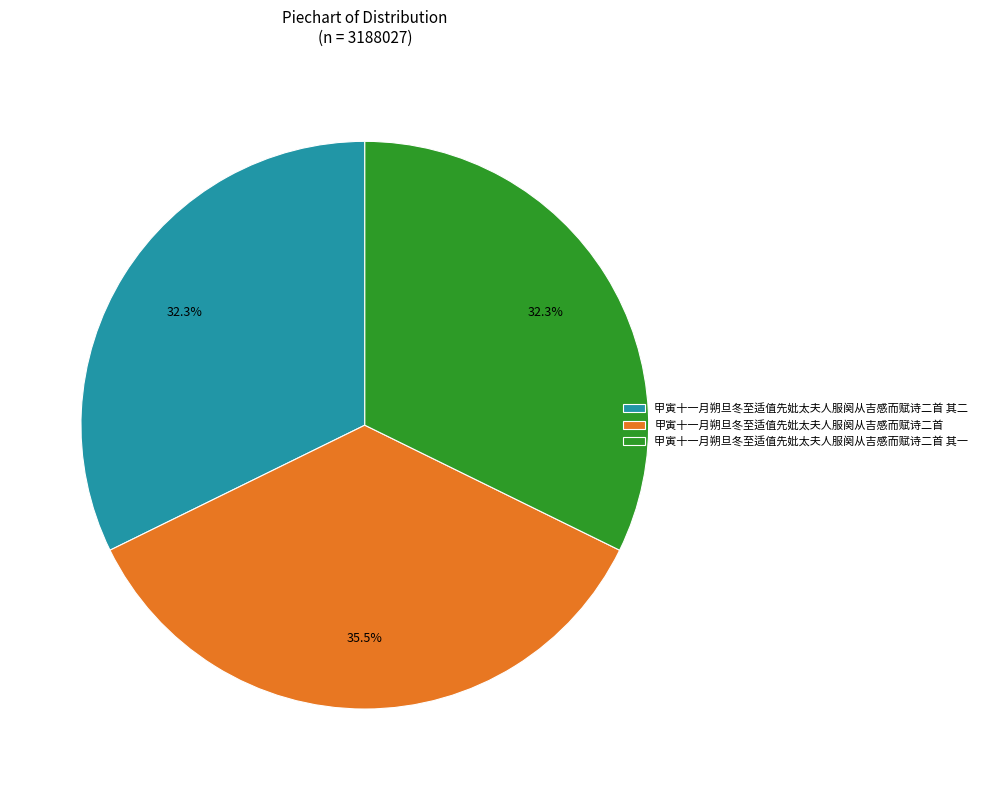

How many segments does this pie chart have?

3